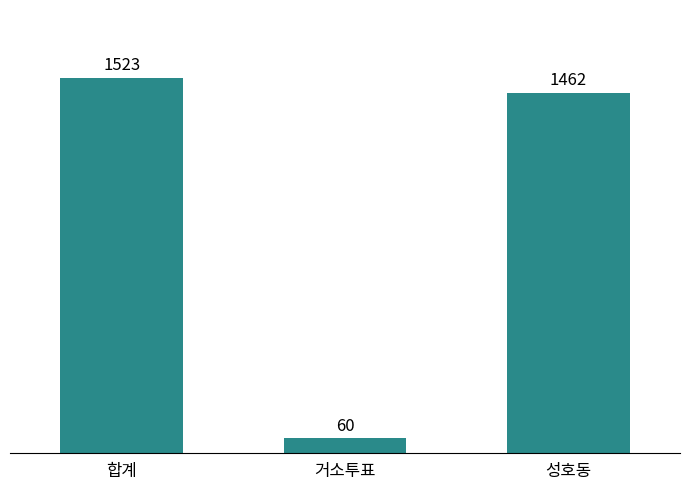

List the labels in order of value, largest first.

합계, 성호동, 거소투표